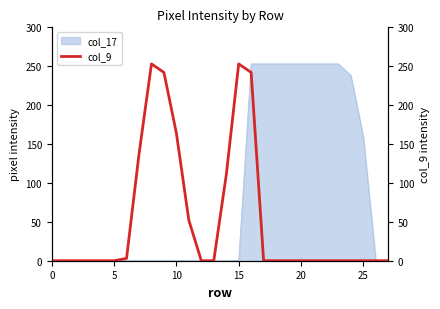

Count the number of categories in the chart.

28